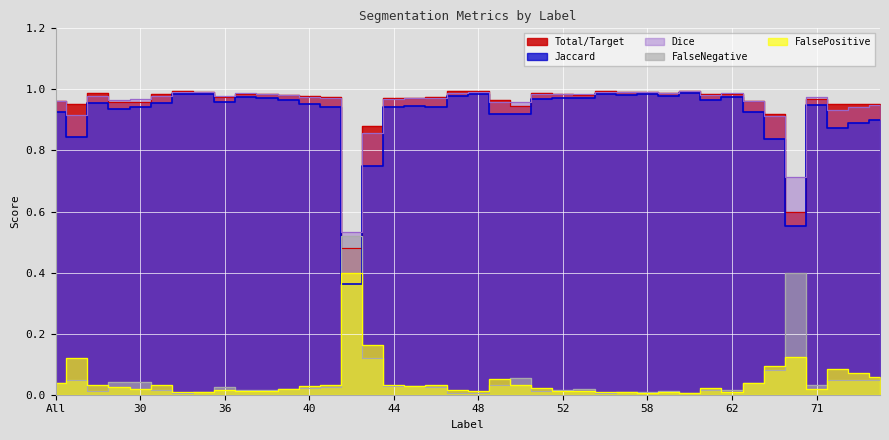

How many lines are shown in the chart?

5